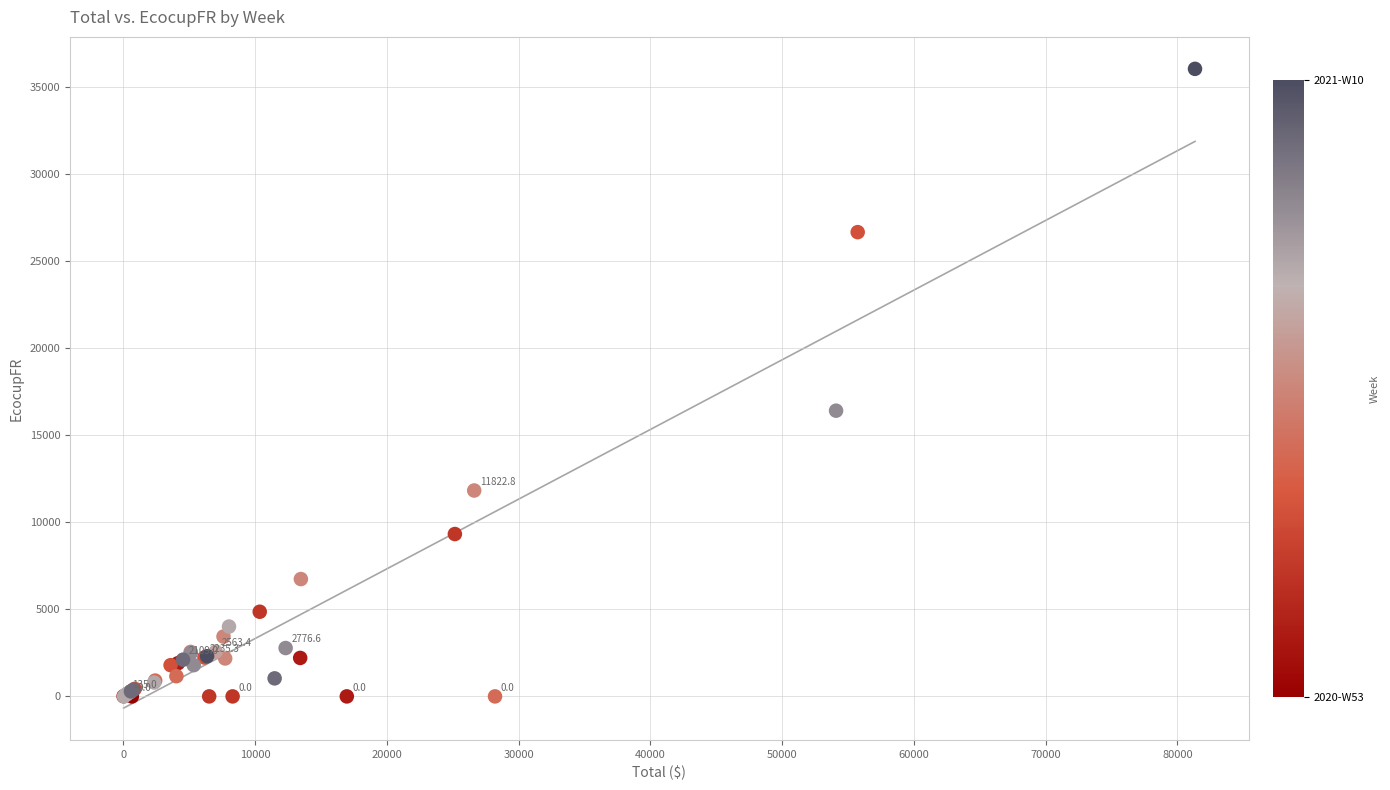

What Y value in the scatter plot is closest to 18016?

16405.7